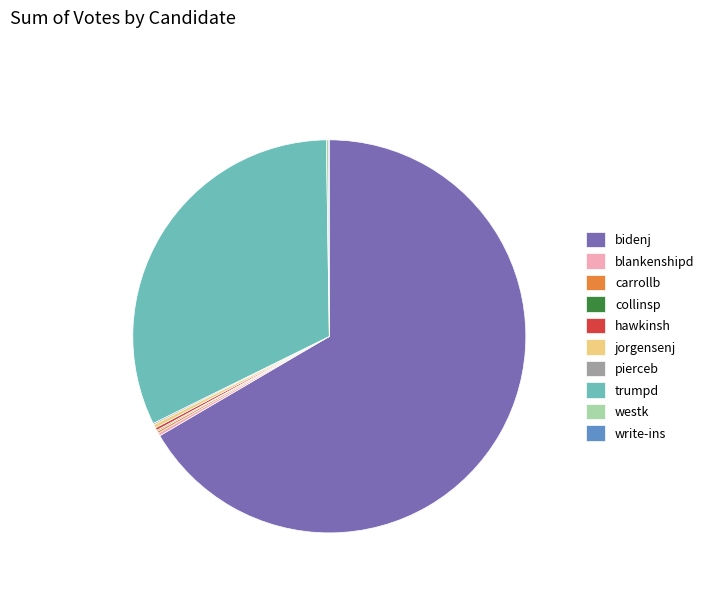

The trumpd slice represents 17% of the pie. True or false?

False